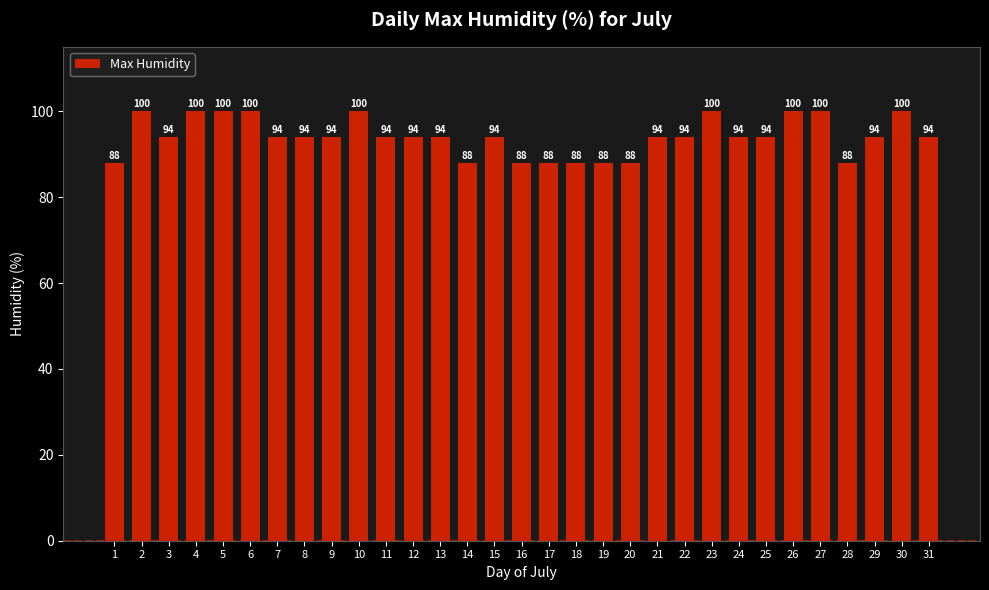

Is it true that the value at 23 is 164?

False